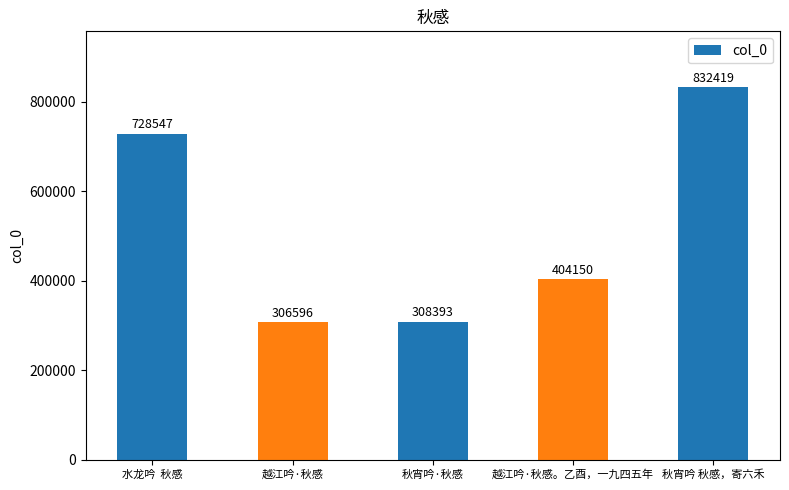

What is the value of the 4th bar from the left?

404150